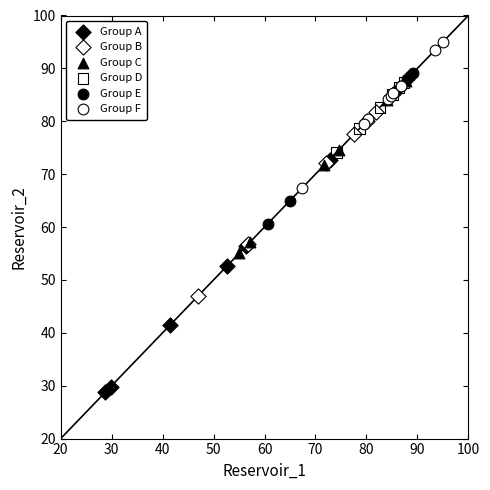

Which series has the largest Y range (max minus min)?

Group A